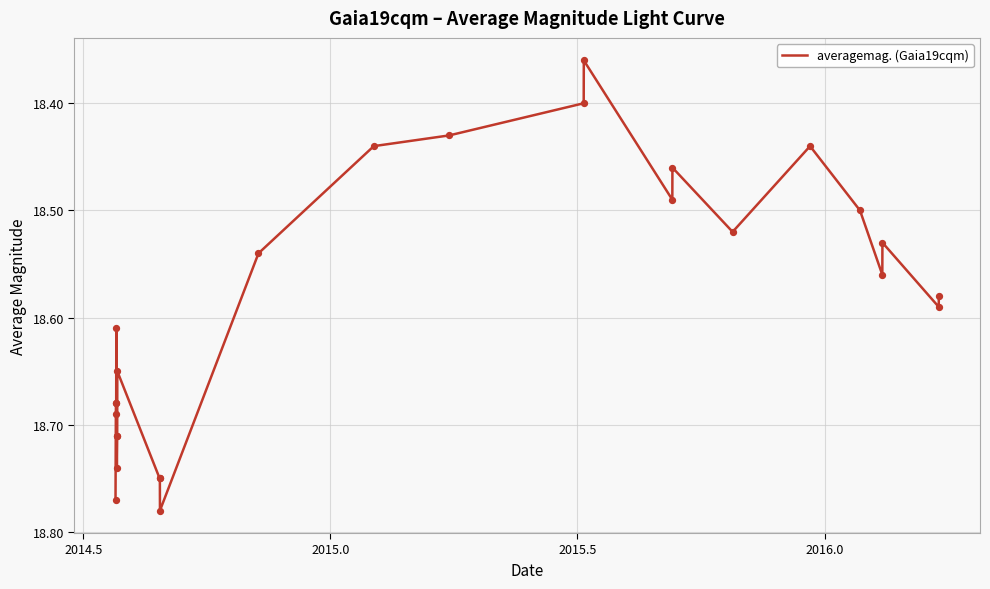

What is the difference between the maximum and minimum values?

0.4